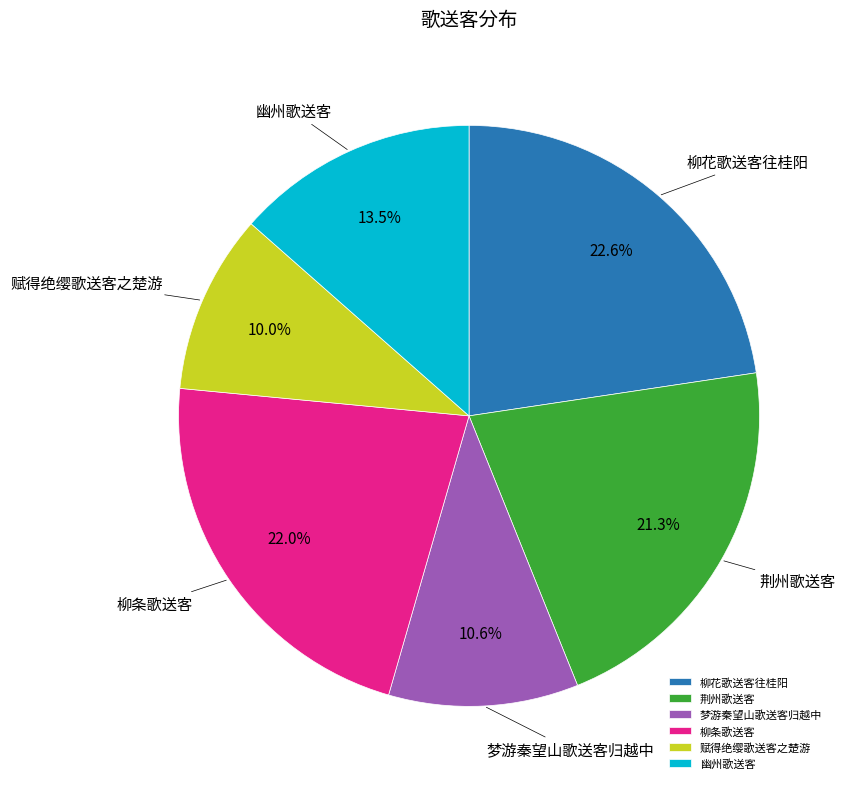

What percentage is the 梦游秦望山歌送客归越中 slice, to the nearest percent?

11%